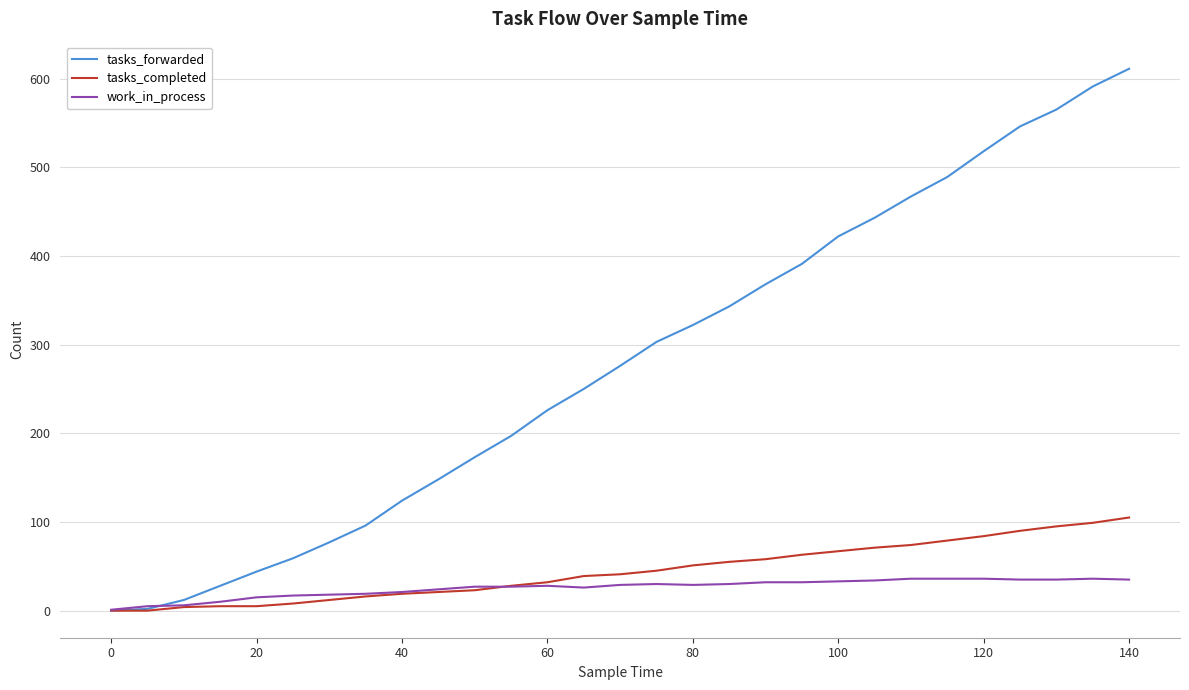

Which series has the largest total across all categories?

tasks_forwarded